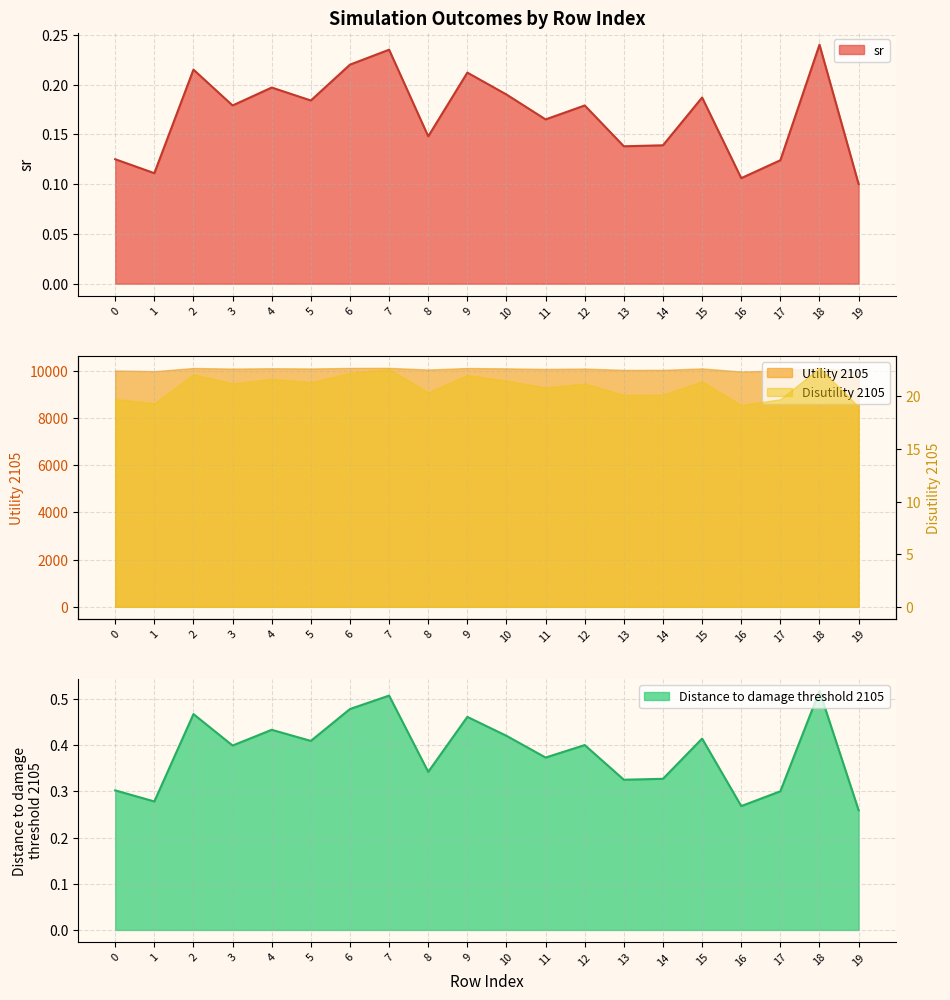

Which series has the largest range (max minus min)?

Disutility 2105